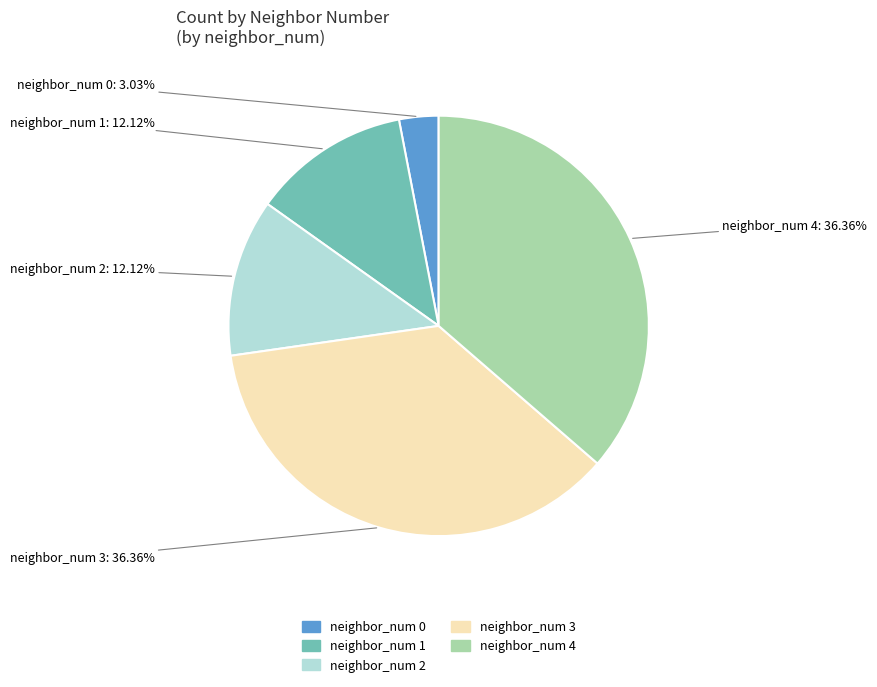

How many slices are in this pie chart?

5